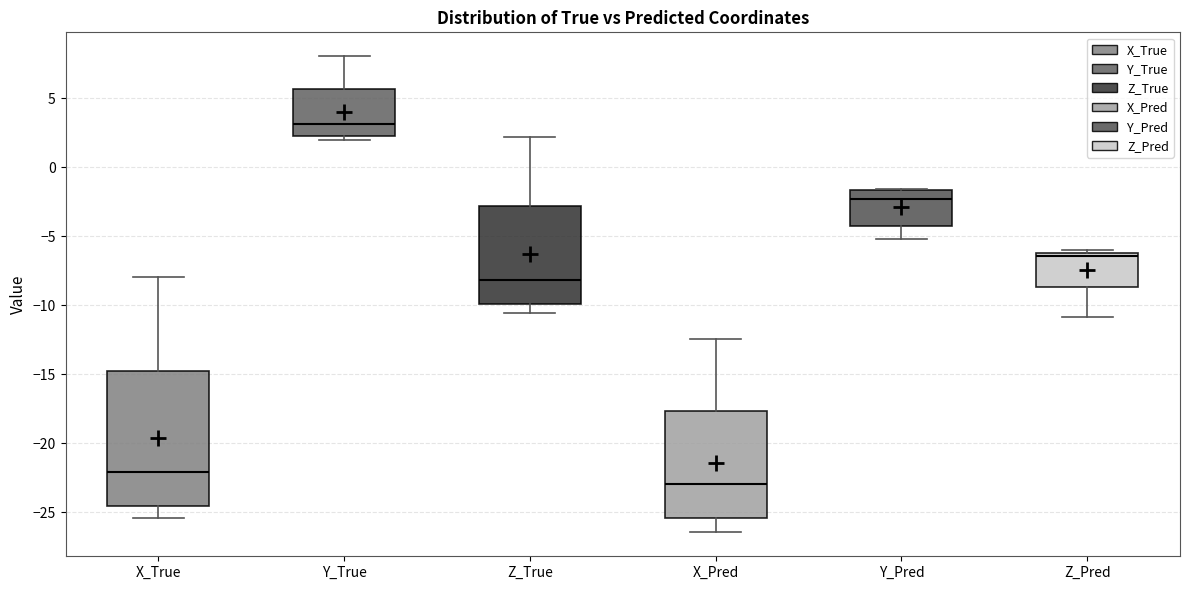

Reading left to right, read every box against the y-axis: the position of its median line, the range the box covers, and the ends of its whiskers. The values are not printed on the chart, so give them approximately, as read against the axis.

X_True: median -22.0, box -24.5 to -15.0, whiskers -25.5 to -8.0
Y_True: median 3.0, box 2.5 to 5.5, whiskers 2.0 to 8.0
Z_True: median -8.0, box -10.0 to -3.0, whiskers -10.5 to 2.0
X_Pred: median -23.0, box -25.5 to -17.5, whiskers -26.5 to -12.5
Y_Pred: median -2.5, box -4.0 to -1.5, whiskers -5.0 to -1.5
Z_Pred: median -6.5, box -8.5 to -6.0, whiskers -11.0 to -6.0 (just above the box's upper edge)